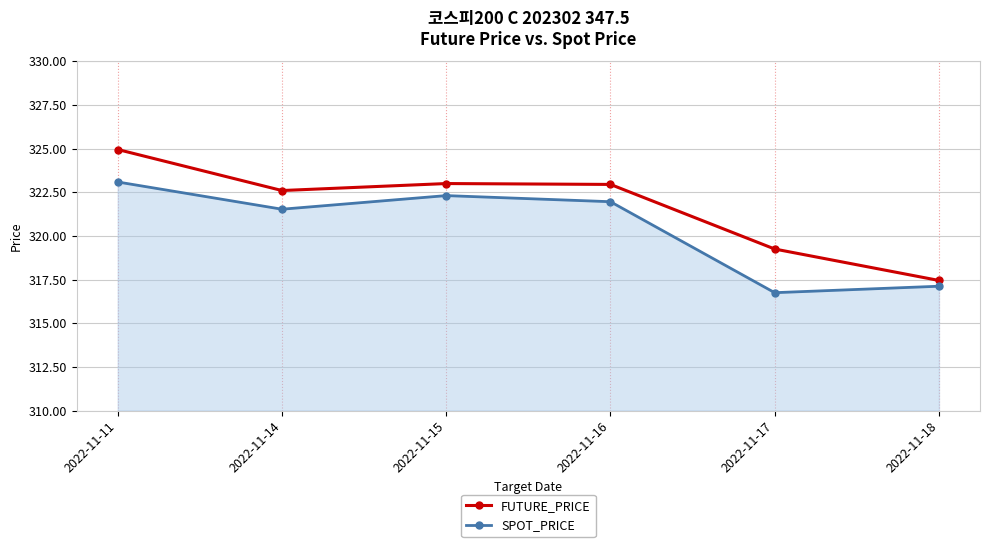

True or false: FUTURE_PRICE and SPOT_PRICE cross at least once.

False